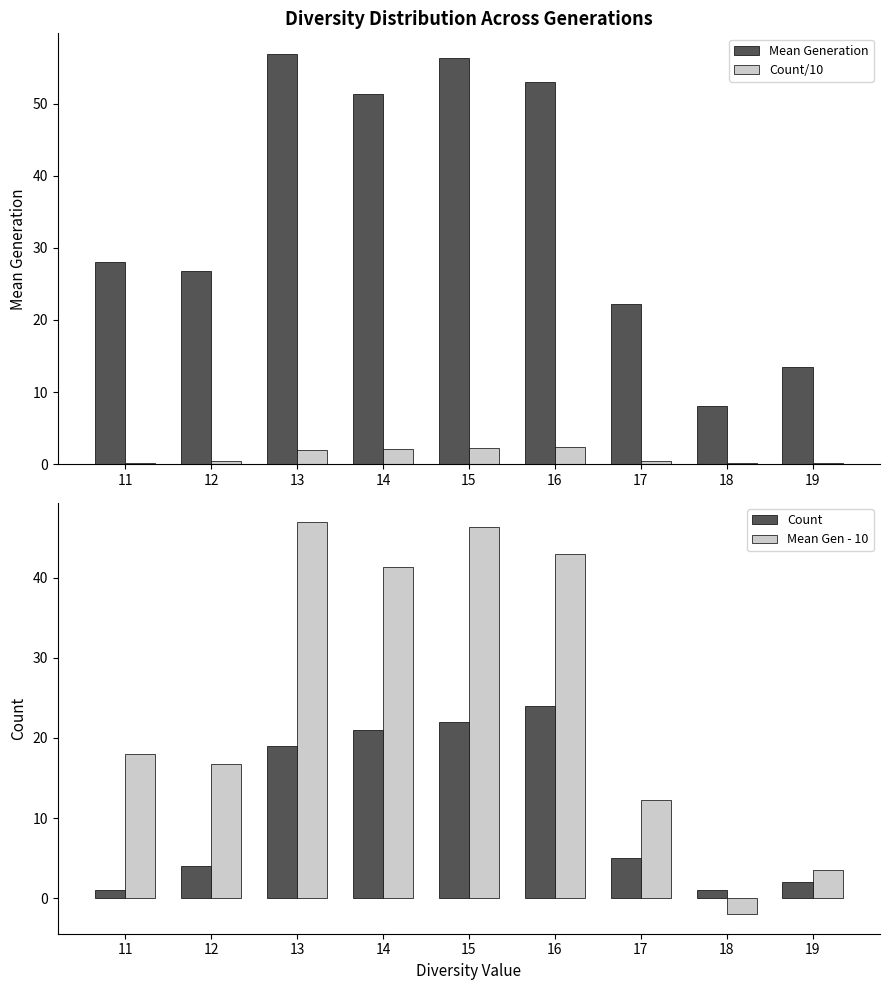

What is the spread (max minus min) of values at 15?

54.1